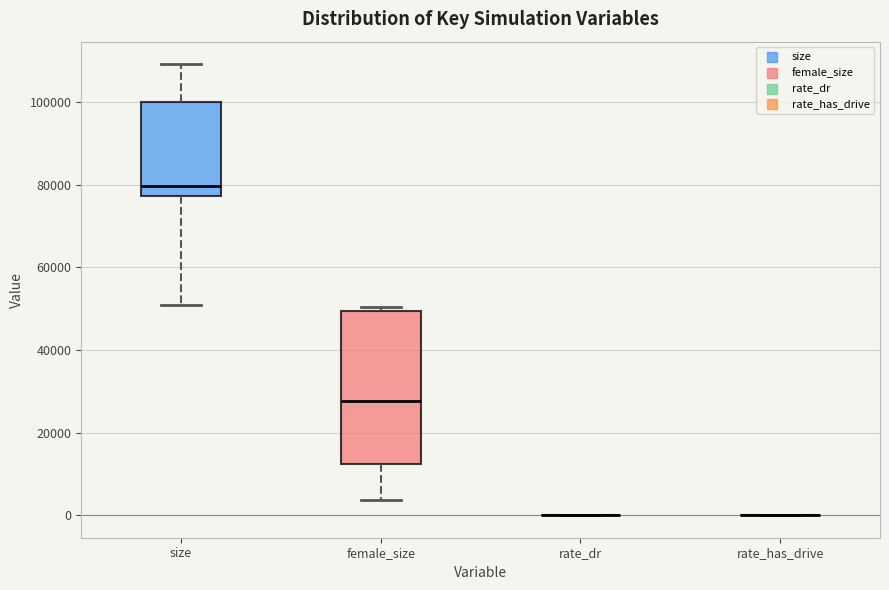

Where does the median line of the box for size sit on the y-axis? The values are not printed on the chart, so give them approximately, as read against the axis.

80000